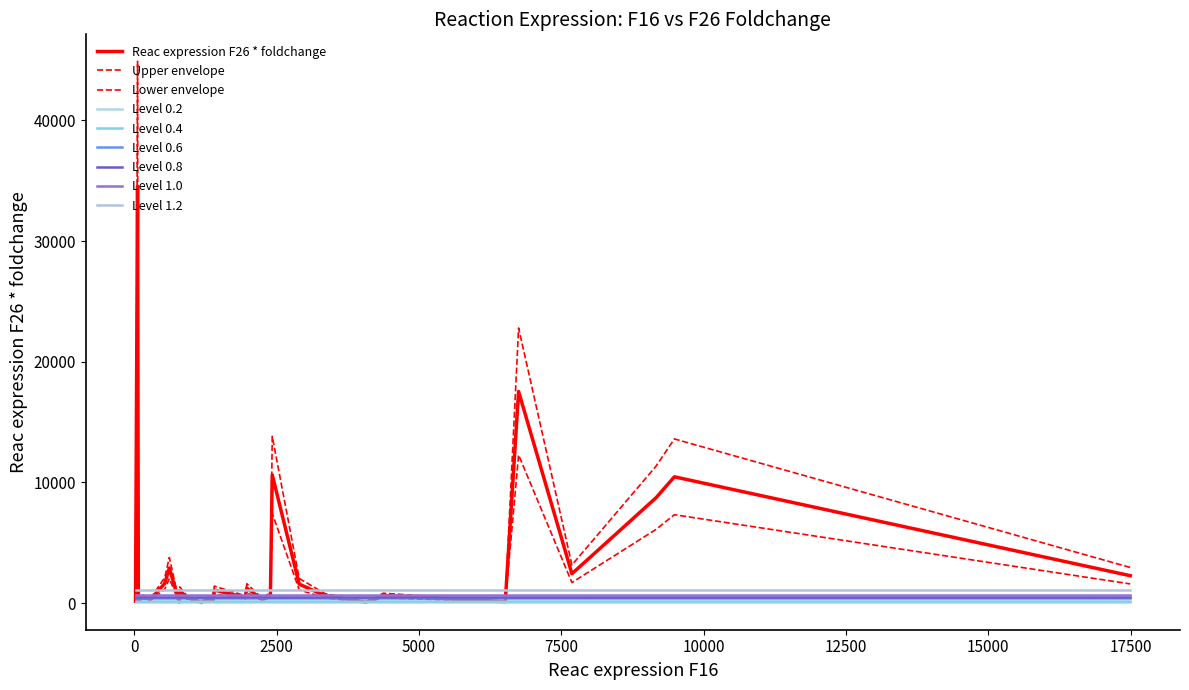

Which series has the widest spread of values?

Reac expression F26 * foldchange